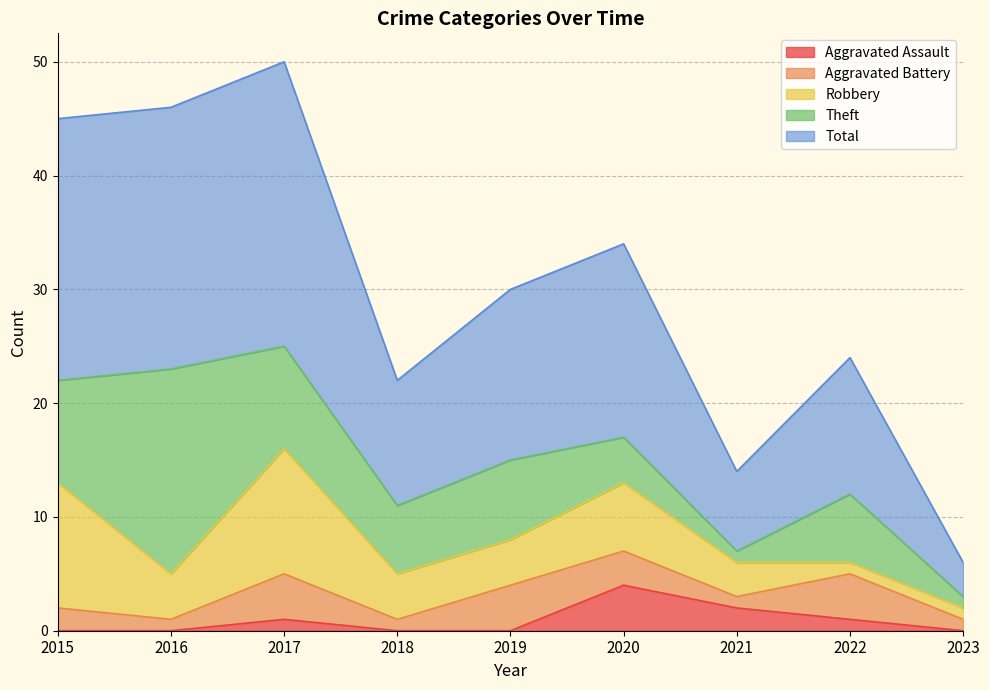

The Total series shows 23 at 2015. True or false?

True